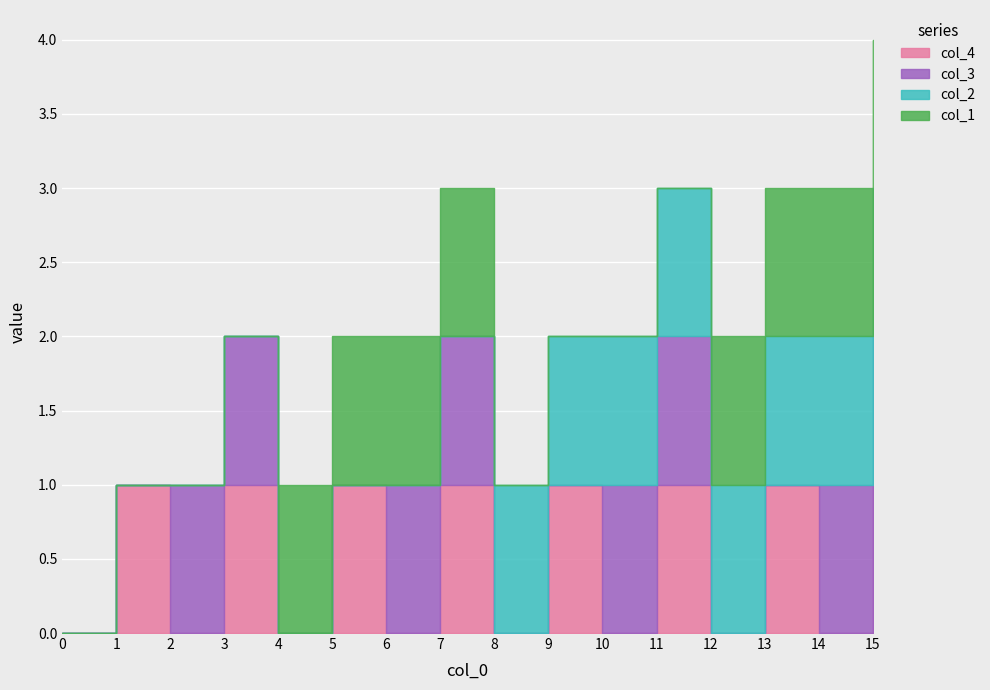

How many values in col_1 are above zero?

8